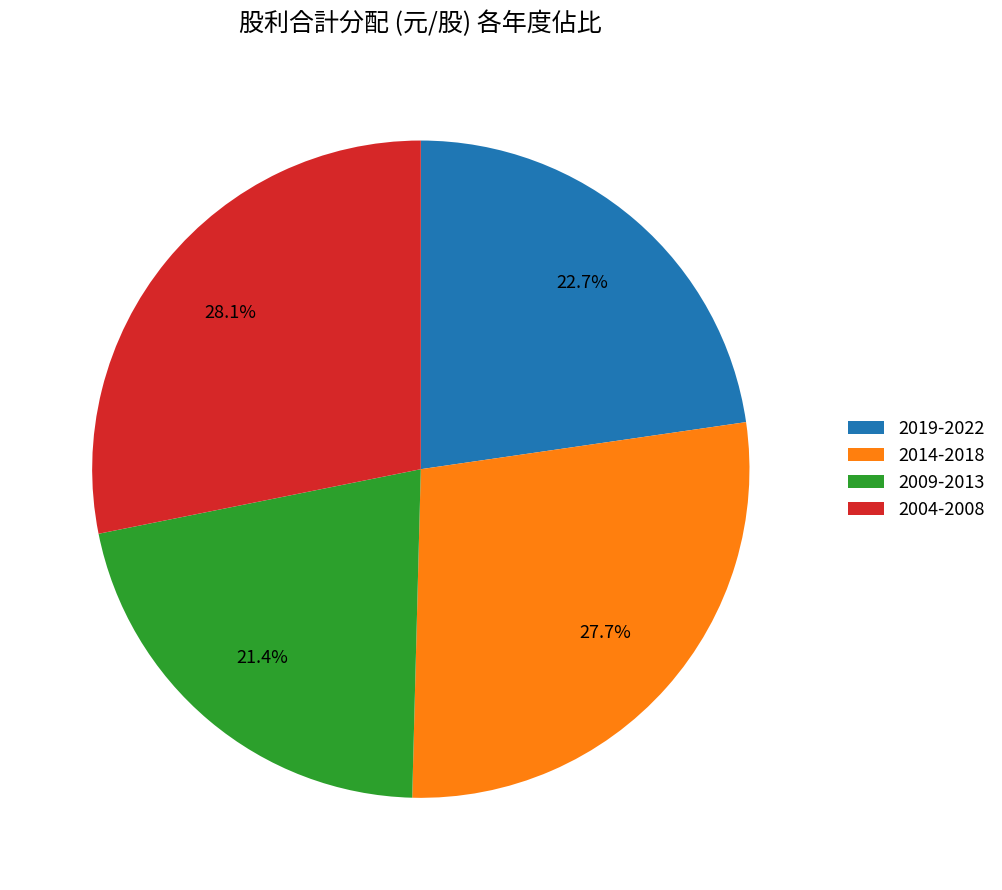

Does any single category account for the majority?

No